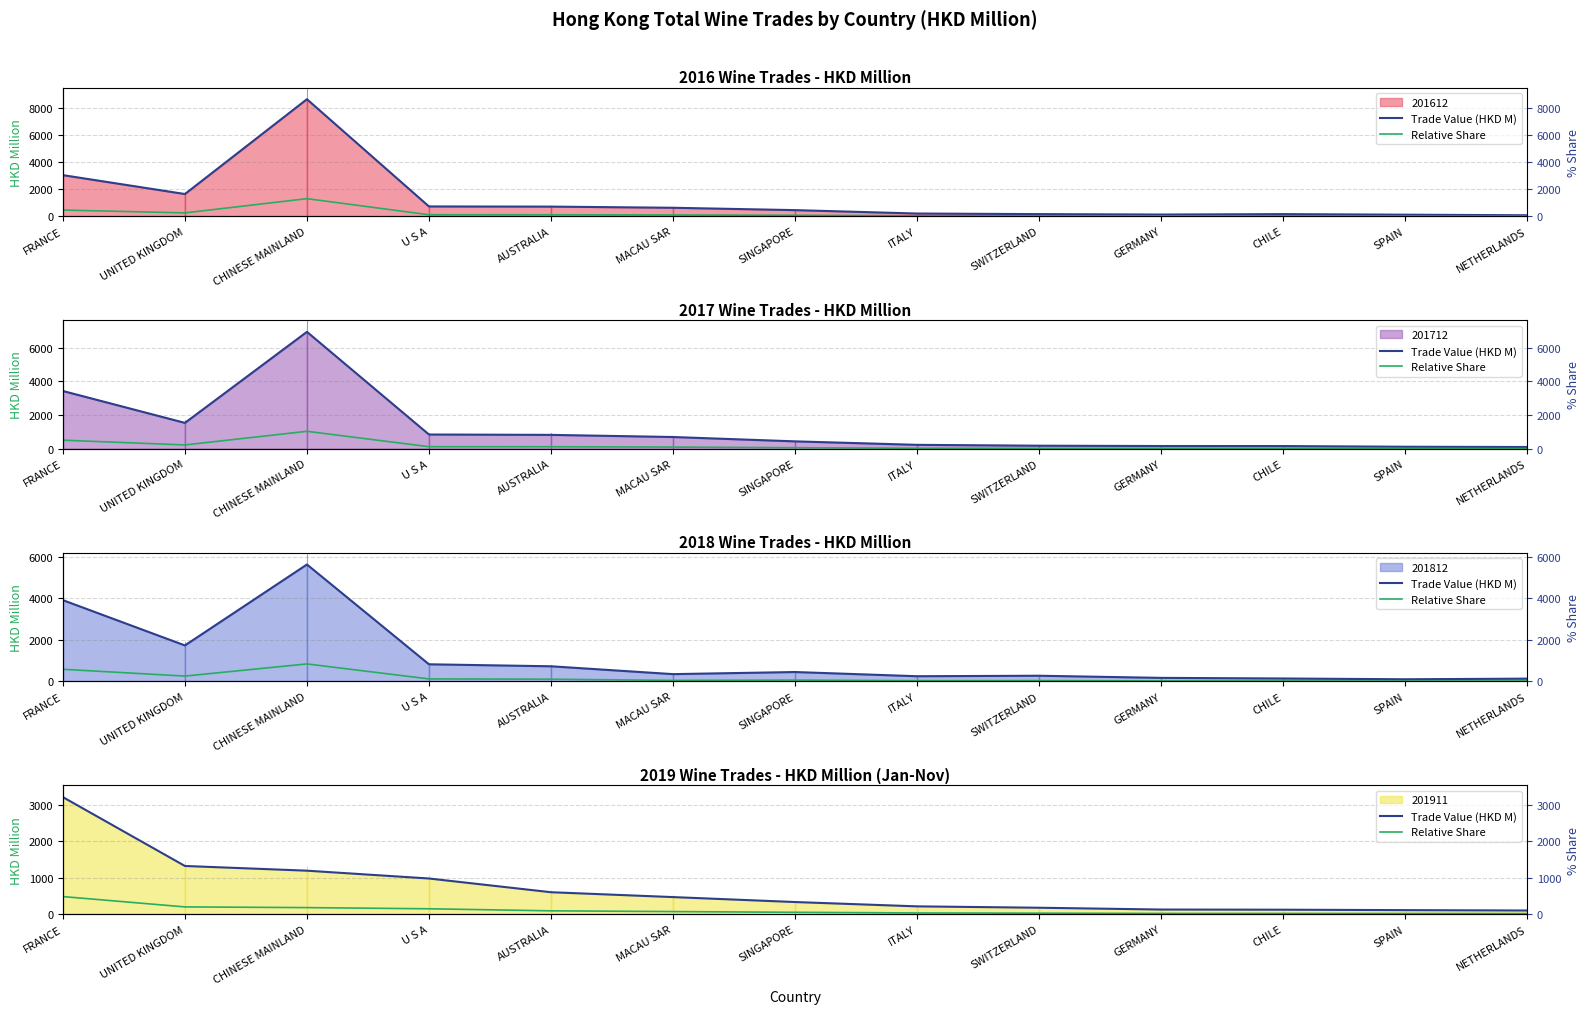

Between SINGAPORE and NETHERLANDS, which series saw the biggest shift?

Trade Value (HKD M)